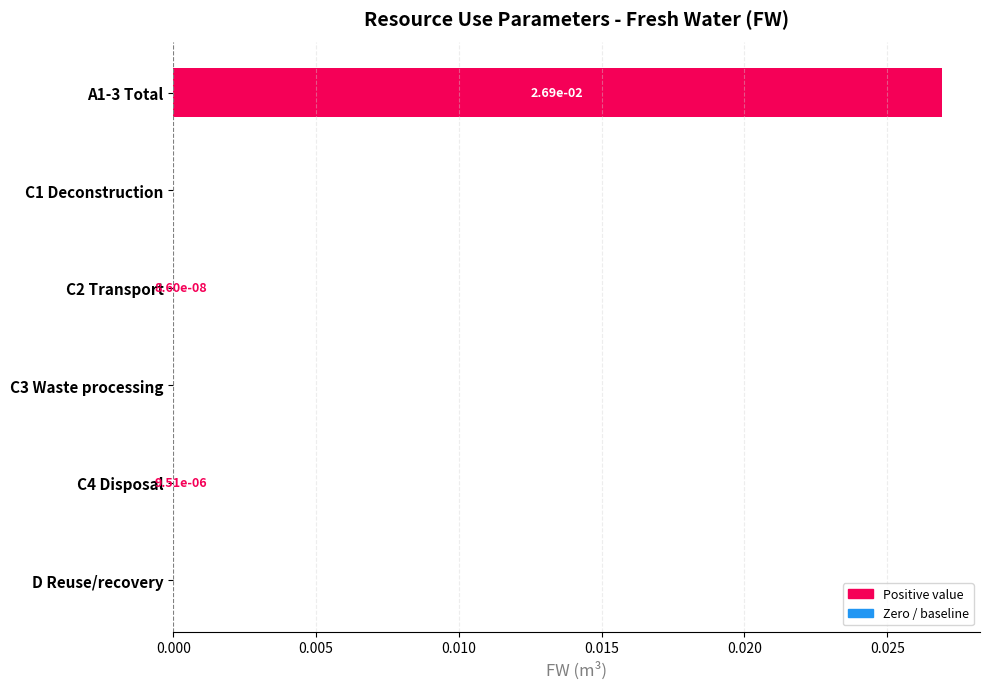

At which category does the chart reach its peak across all series?

A1-3 Total